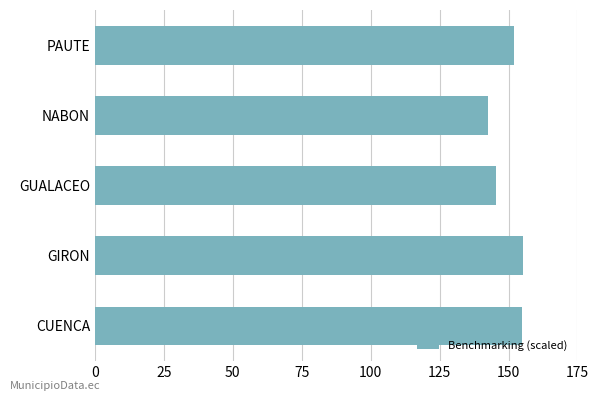

Are the bars grouped side by side (vs. stacked)?

No